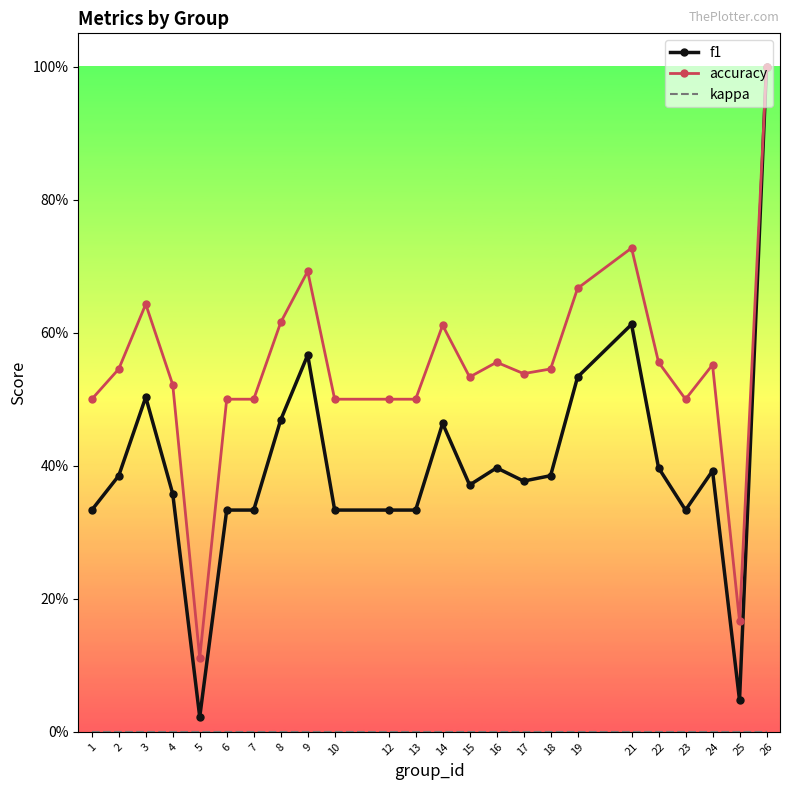

Is this an area chart (filled region under the line)?

No